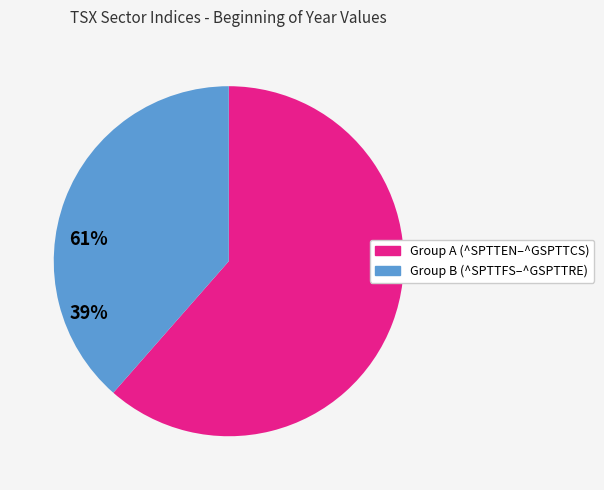

Is there a majority slice in this chart?

Yes